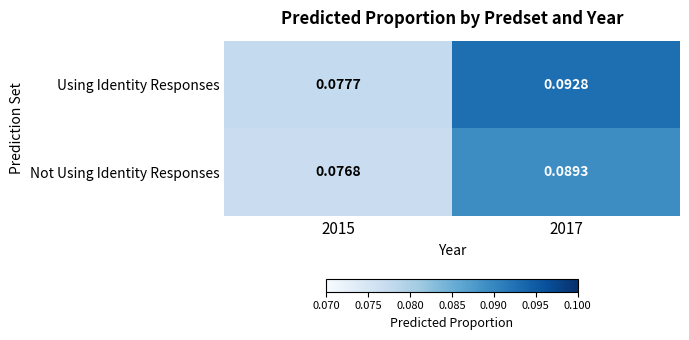

Rank the series by their maximum value, from lowest to highest.

Not Using Identity Responses, Using Identity Responses